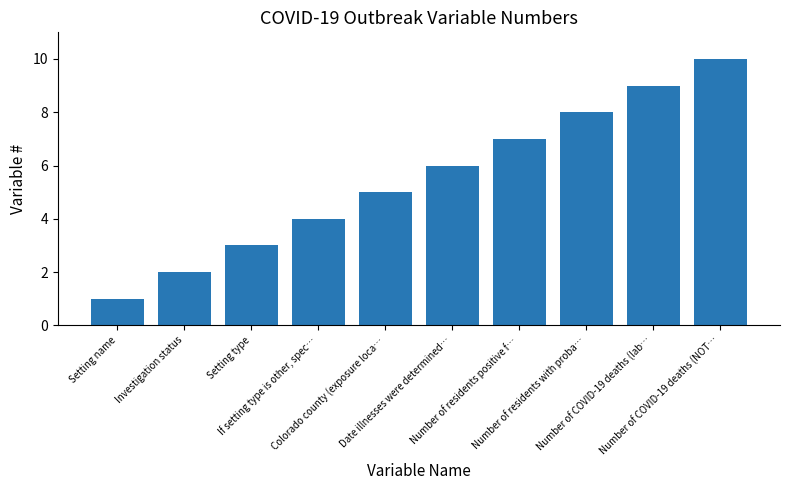

List the labels in order of value, largest first.

Number of COVID-19 deaths (NOT…, Number of COVID-19 deaths (lab…, Number of residents with proba…, Number of residents positive f…, Date illnesses were determined…, Colorado county (exposure loca…, If setting type is other, spec…, Setting type, Investigation status, Setting name